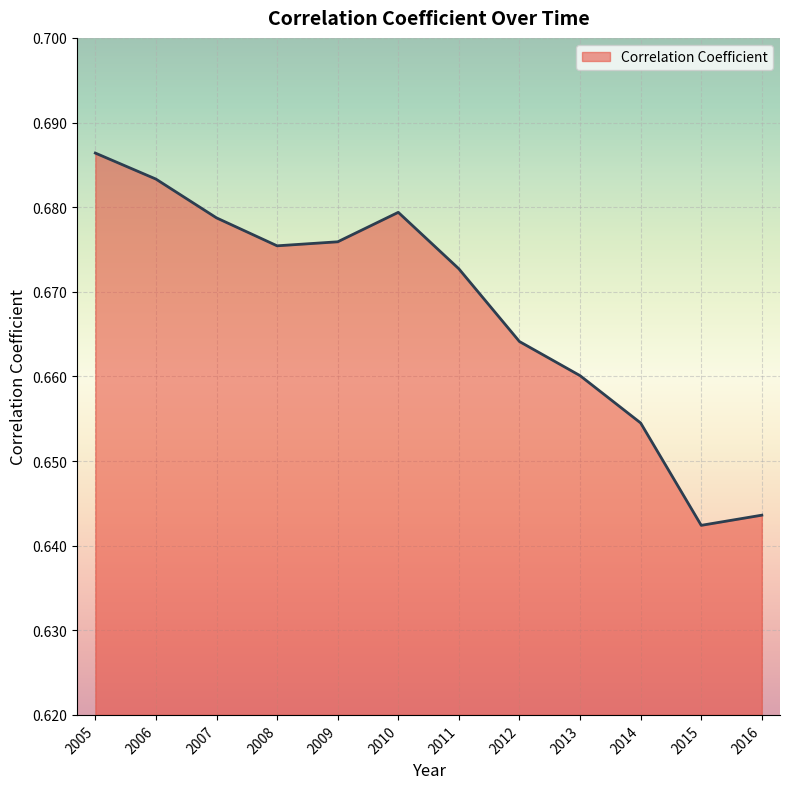

Between 2014 and 2011, which is larger?

2011